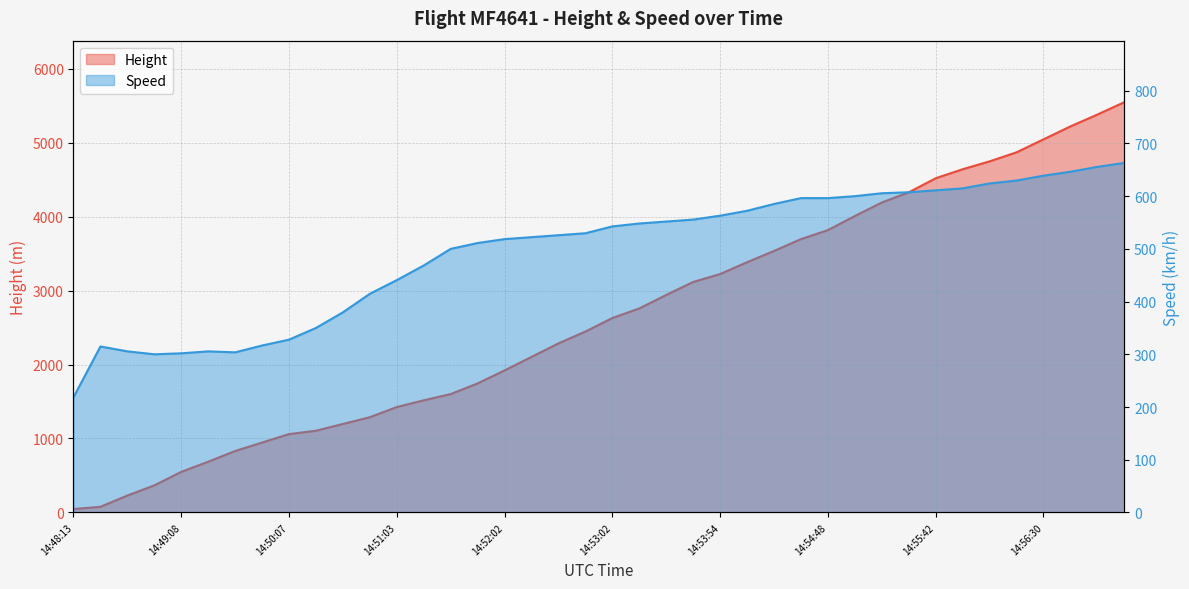

True or false: Height and Speed intersect in this chart.

True